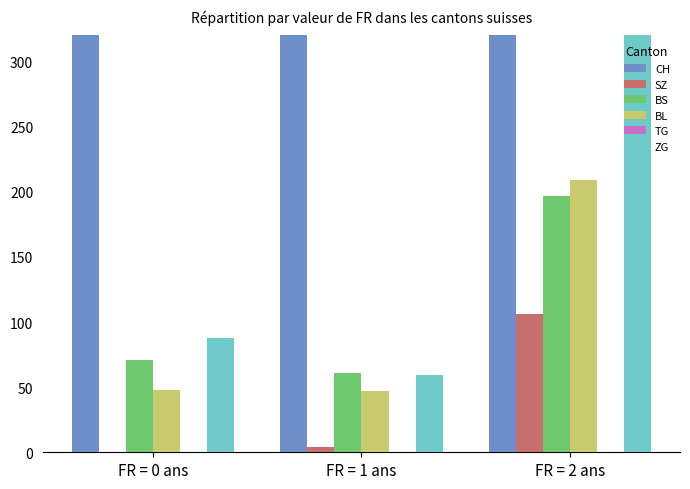

True or false: BL has a value of 102 at FR = 2 ans.

False